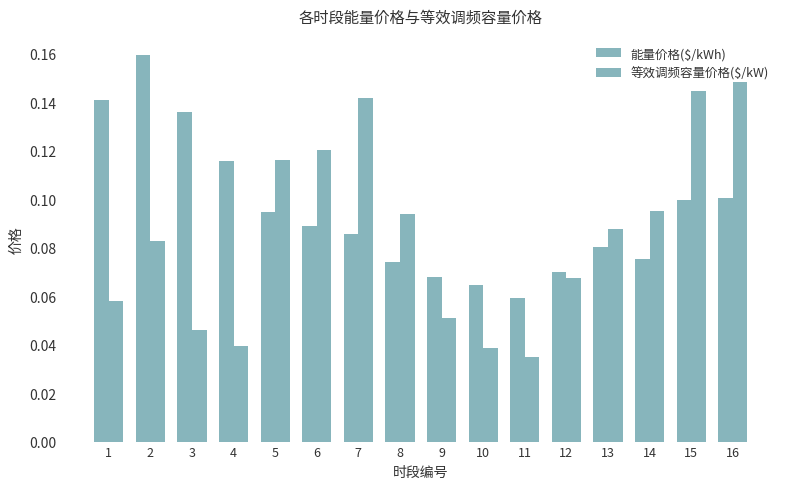

Which category has the highest value across all series?

2